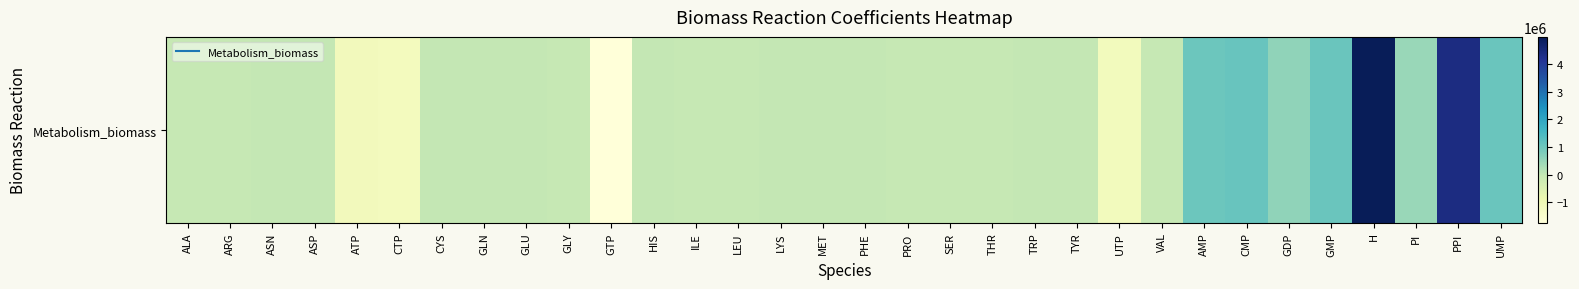

Is it true that the value at GLU is -33152.4?

False